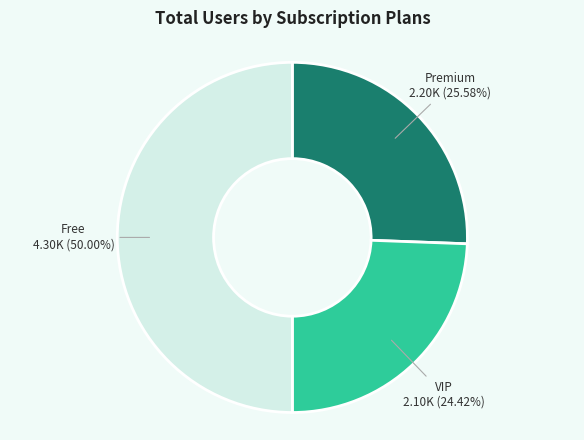

Rank the categories by value from lowest to highest.

VIP, Premium, Free